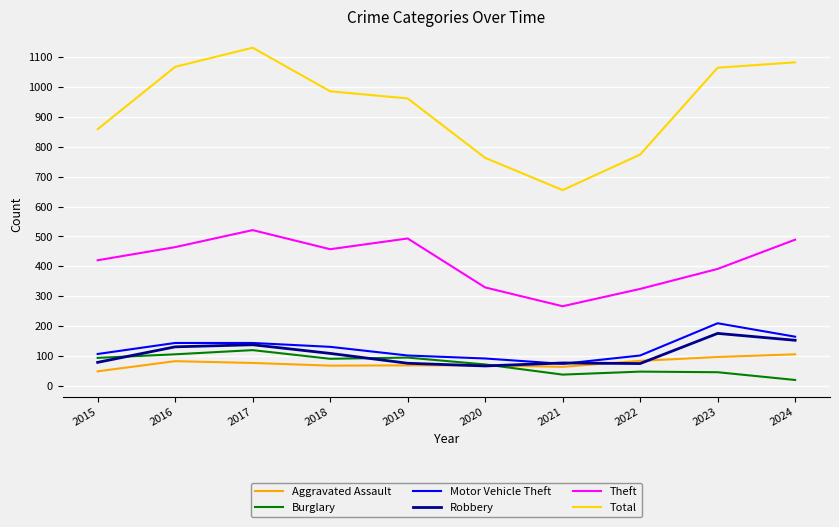

The Robbery series shows 175 at 2023. True or false?

True